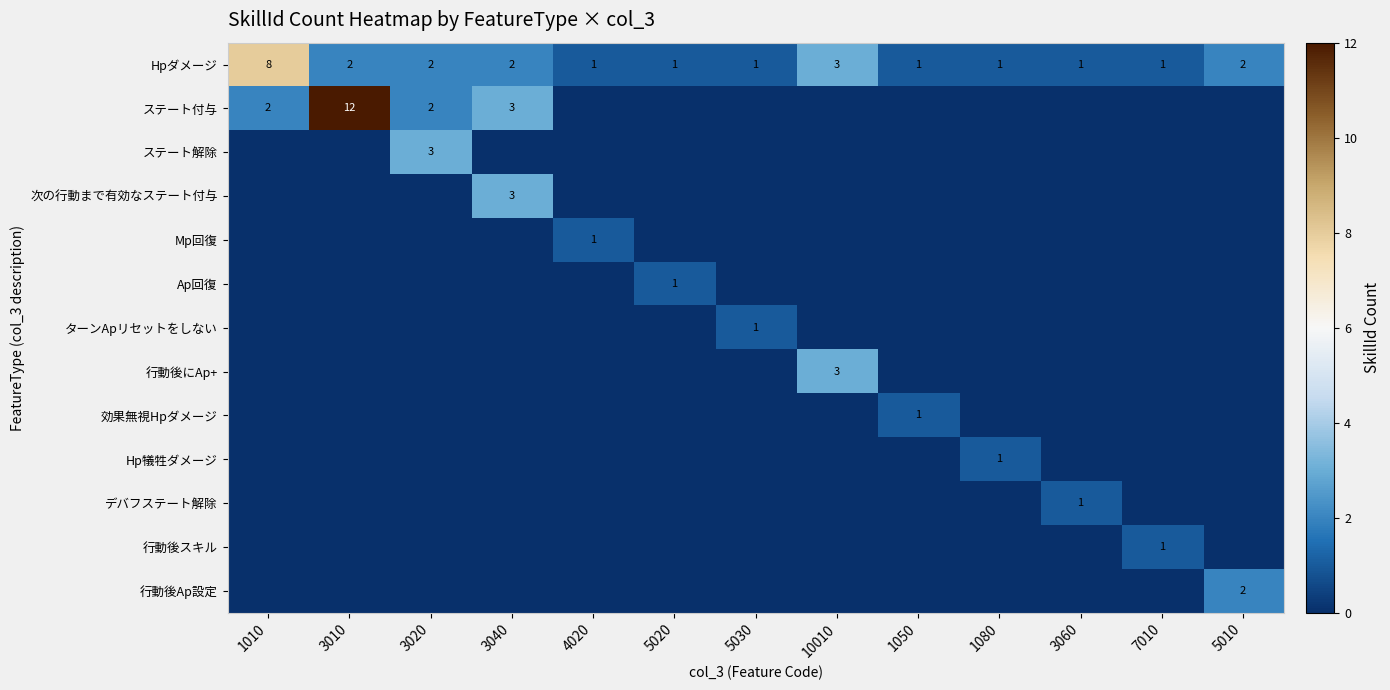

What is the difference between the maximum and minimum values in the Hpダメージ series?

7